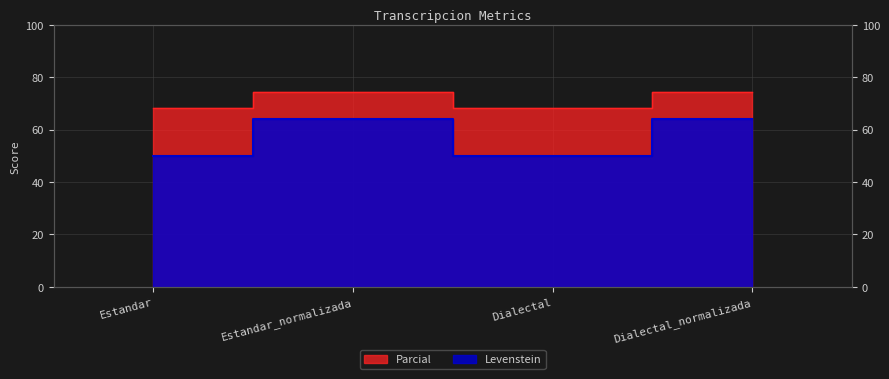

At how many categories does at least one series exceed 70?

2